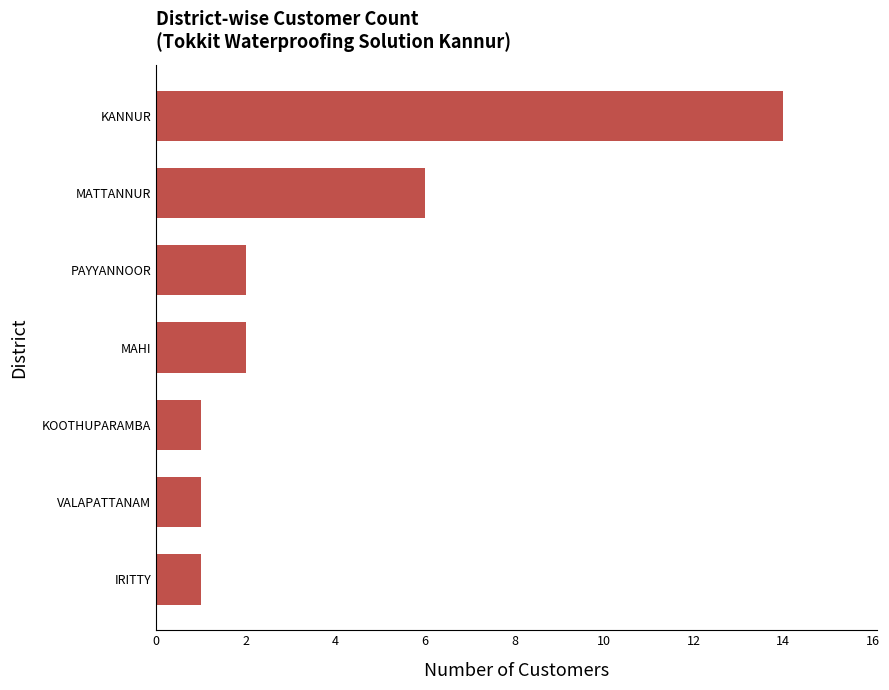

What is the average value?

4